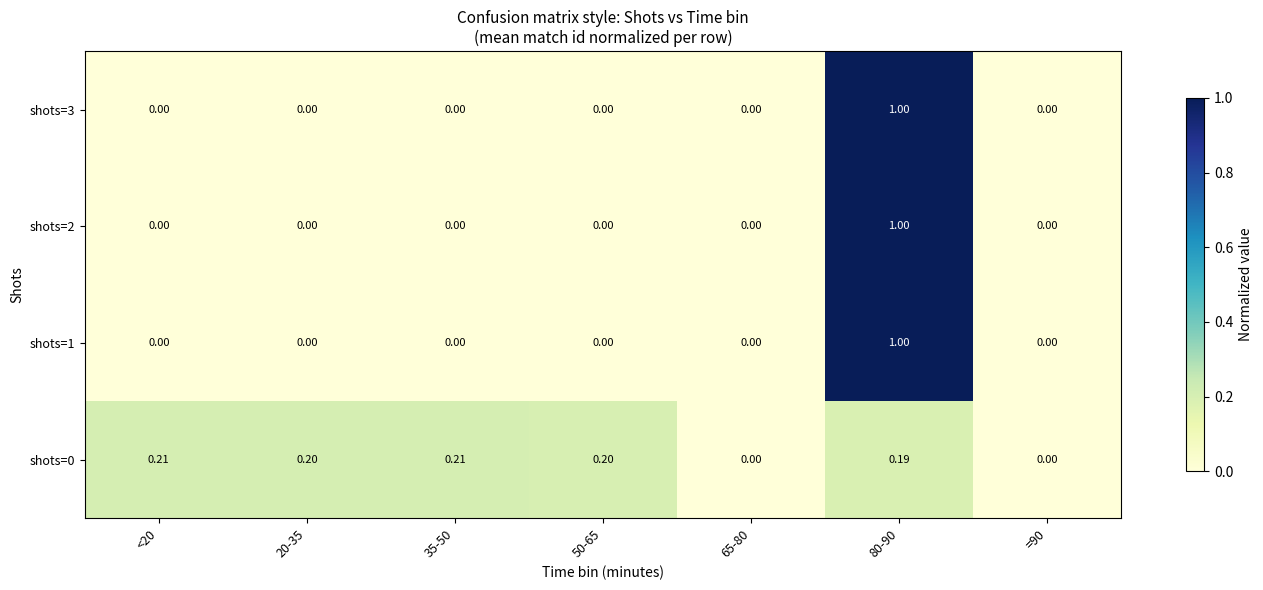

What is the spread (max minus min) of values at 50-65?

0.2